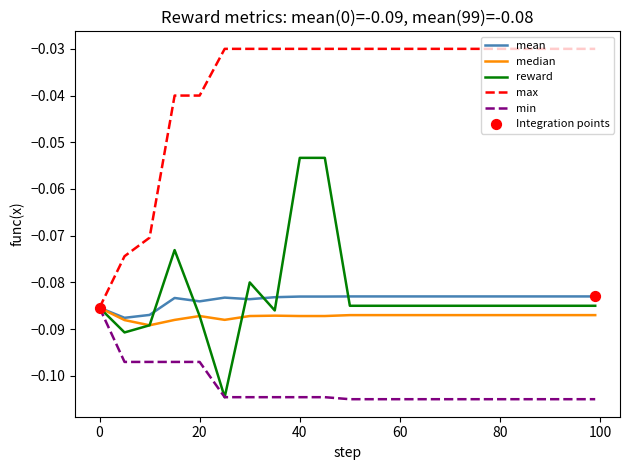

Which series has the widest spread of values?

max